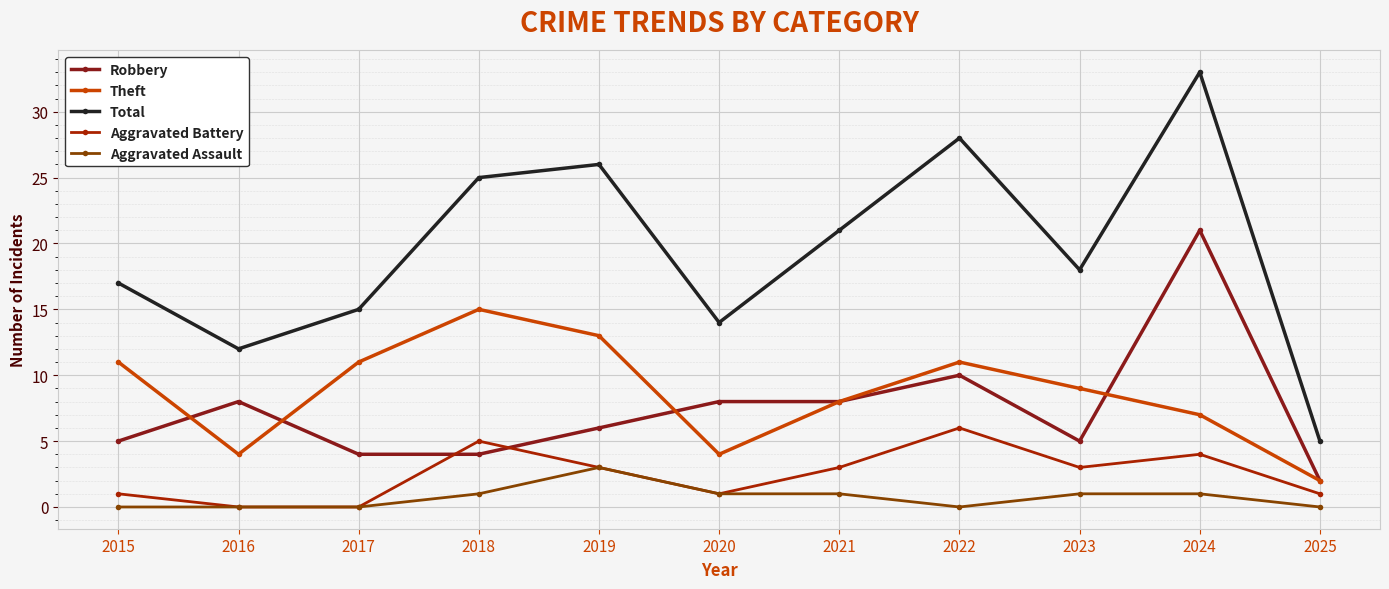

How many data points does each series have?

11